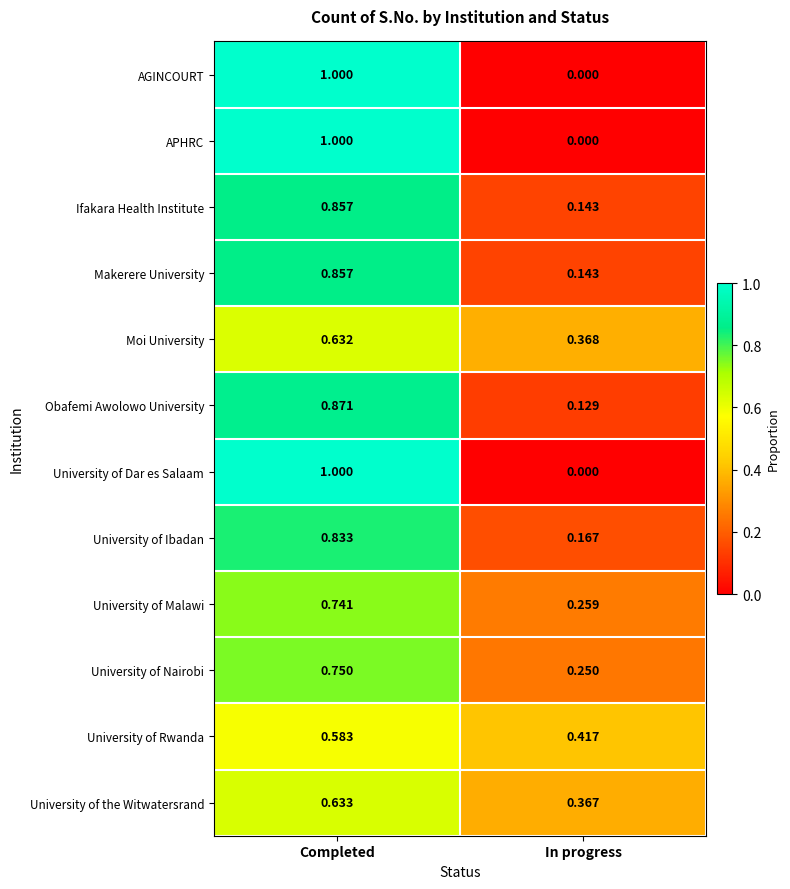

At which label is AGINCOURT closest to 0?

In progress